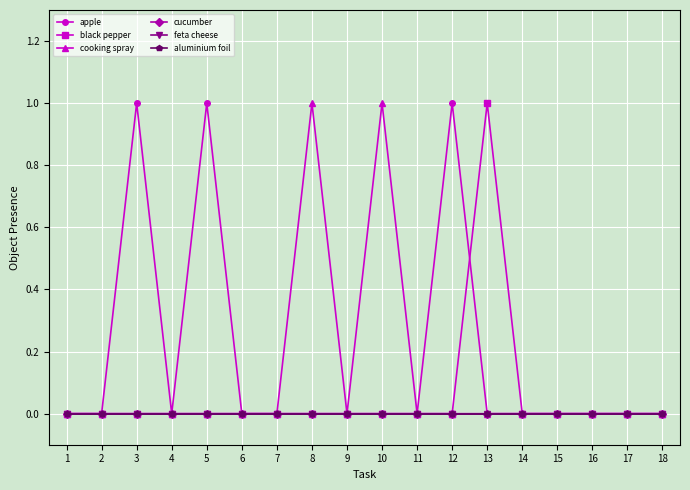

Which series has the largest range (max minus min)?

apple